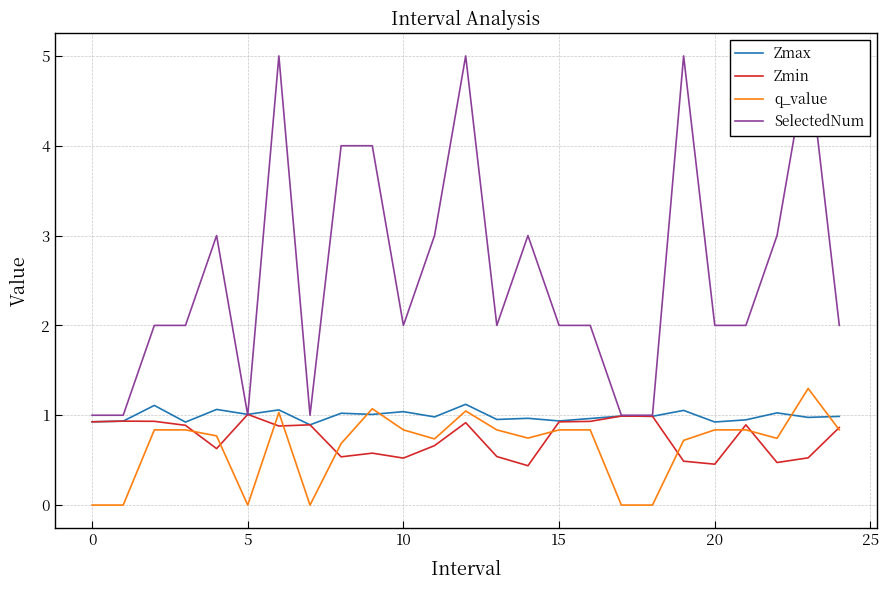

What is the maximum value for q_value?

1.3